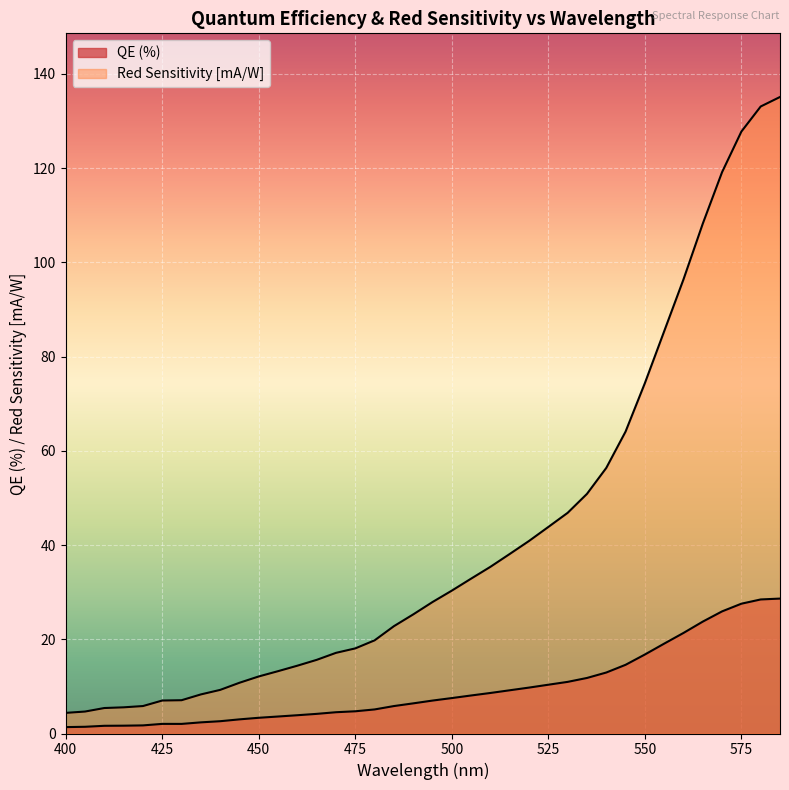

Is the value of QE (%) at 455 greater than the value of Red Sensitivity [mA/W] at 480?

No